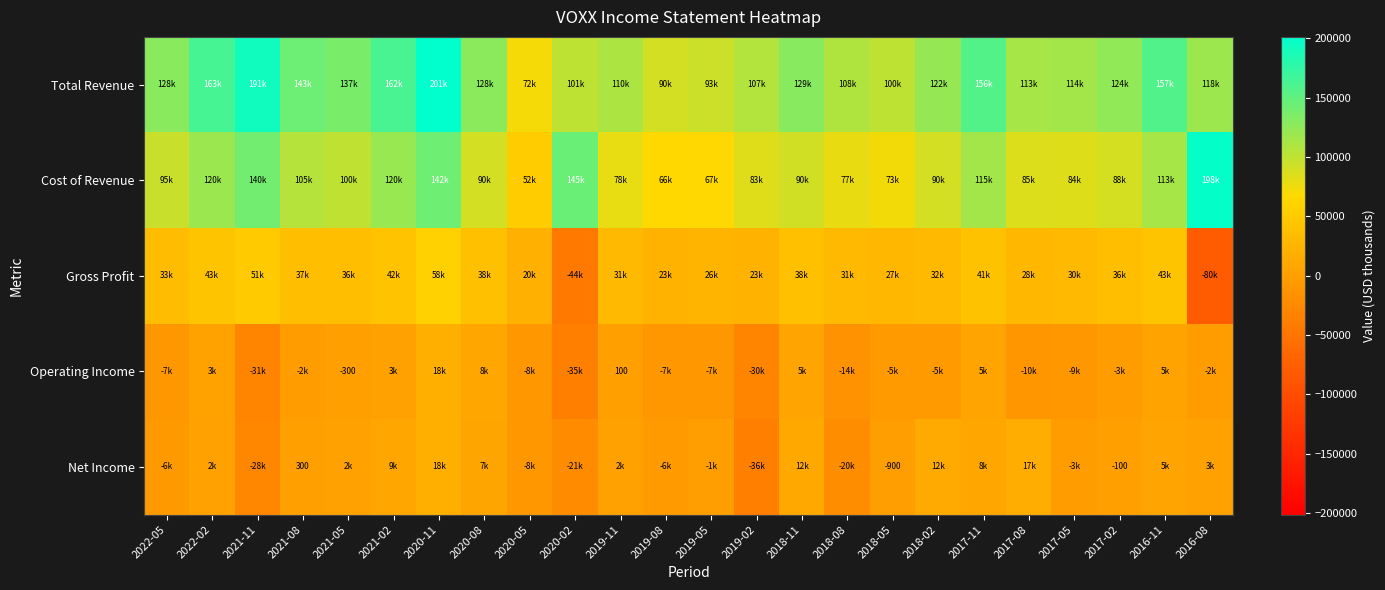

What is the total value across all series at 2019-02?

148000